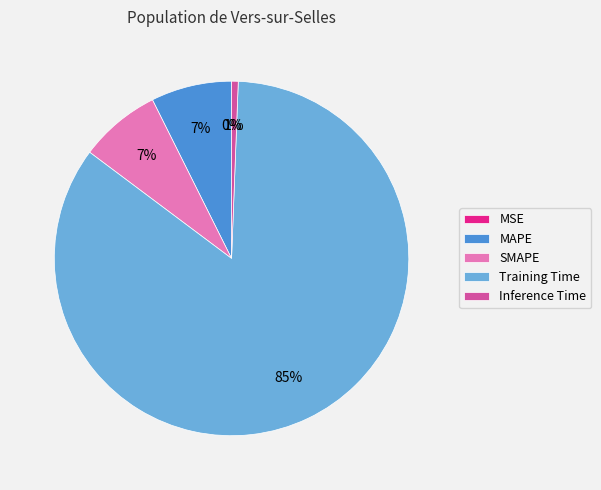

Is there a majority slice in this chart?

Yes